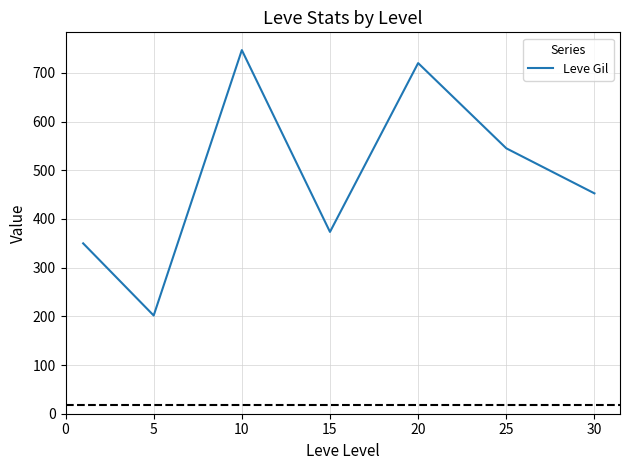

How many interior local valleys (lower than both neighbors) does the data have?

2